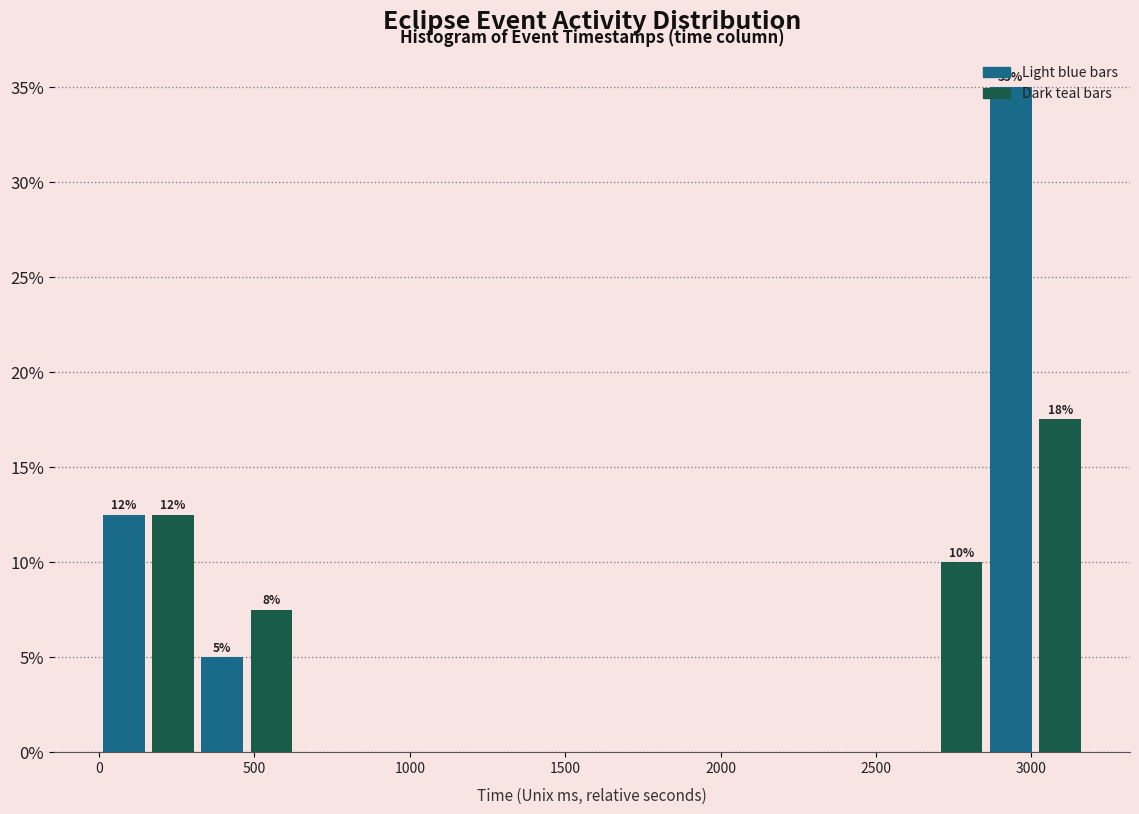

Read against the x-axis, roughly where is the centre of the tallest bar?

2950